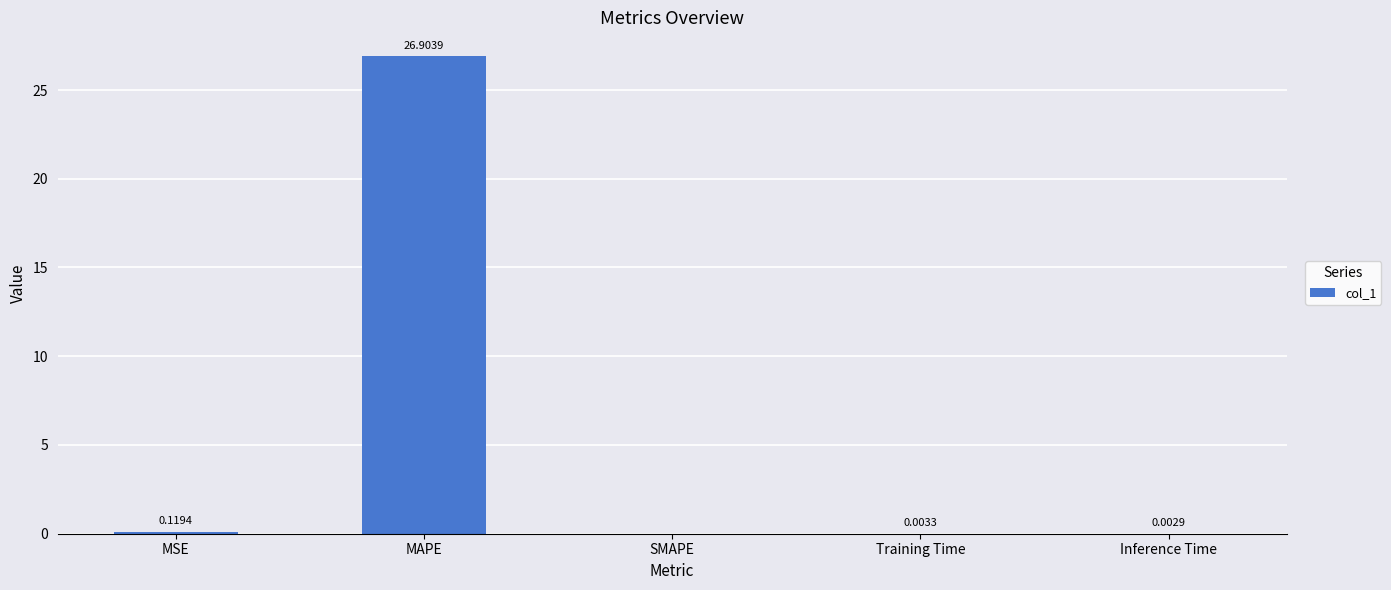

Where is the data nearest to the value 13?

MSE